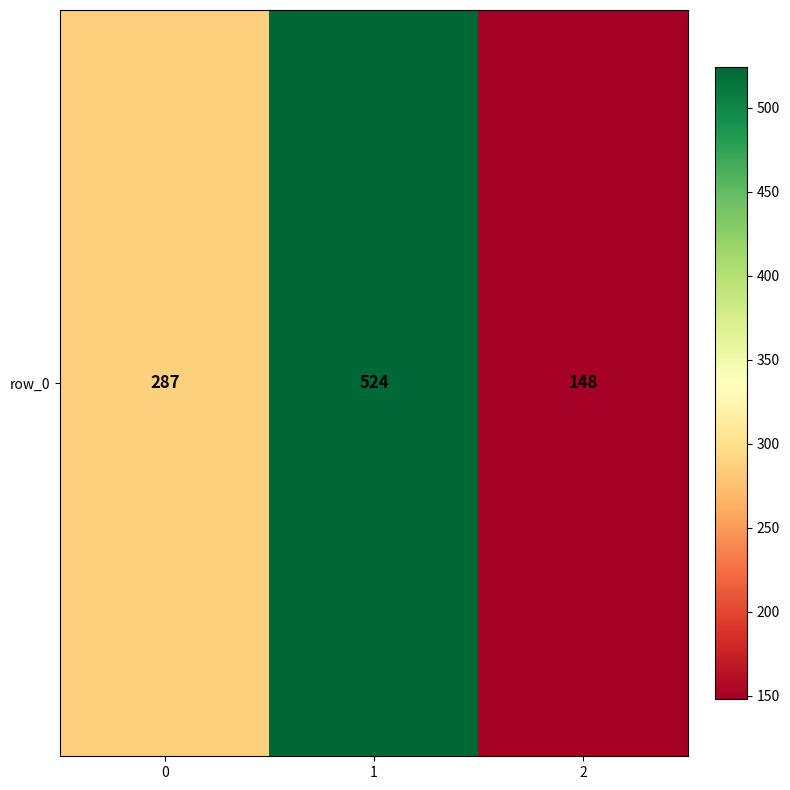

Which category has the highest value across all series?

1